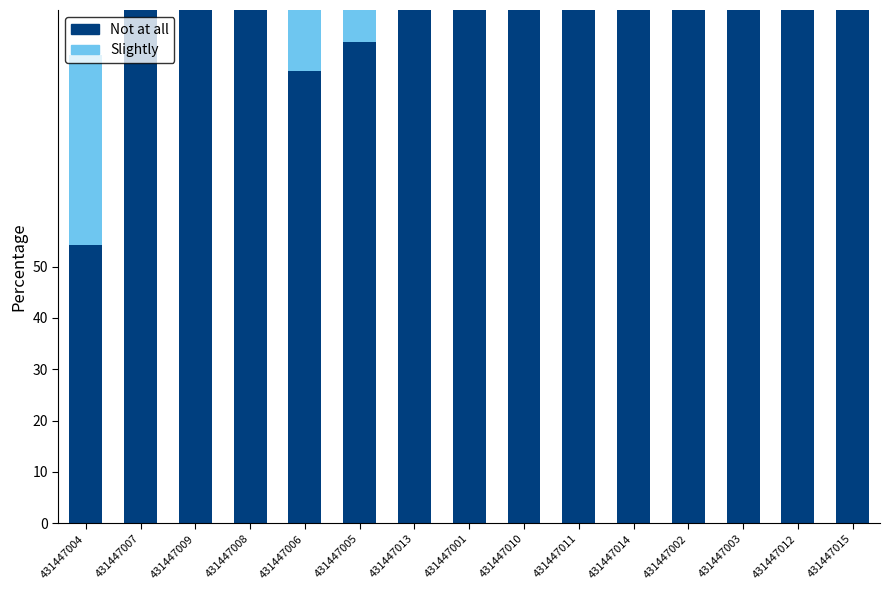

Where is bal (Slightly) nearest to the value 35?

431447004